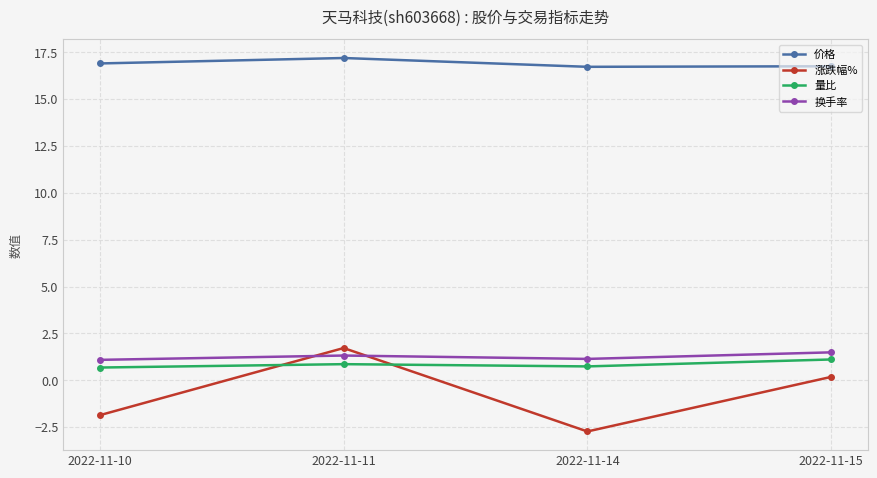

Count the number of data series in this chart.

4